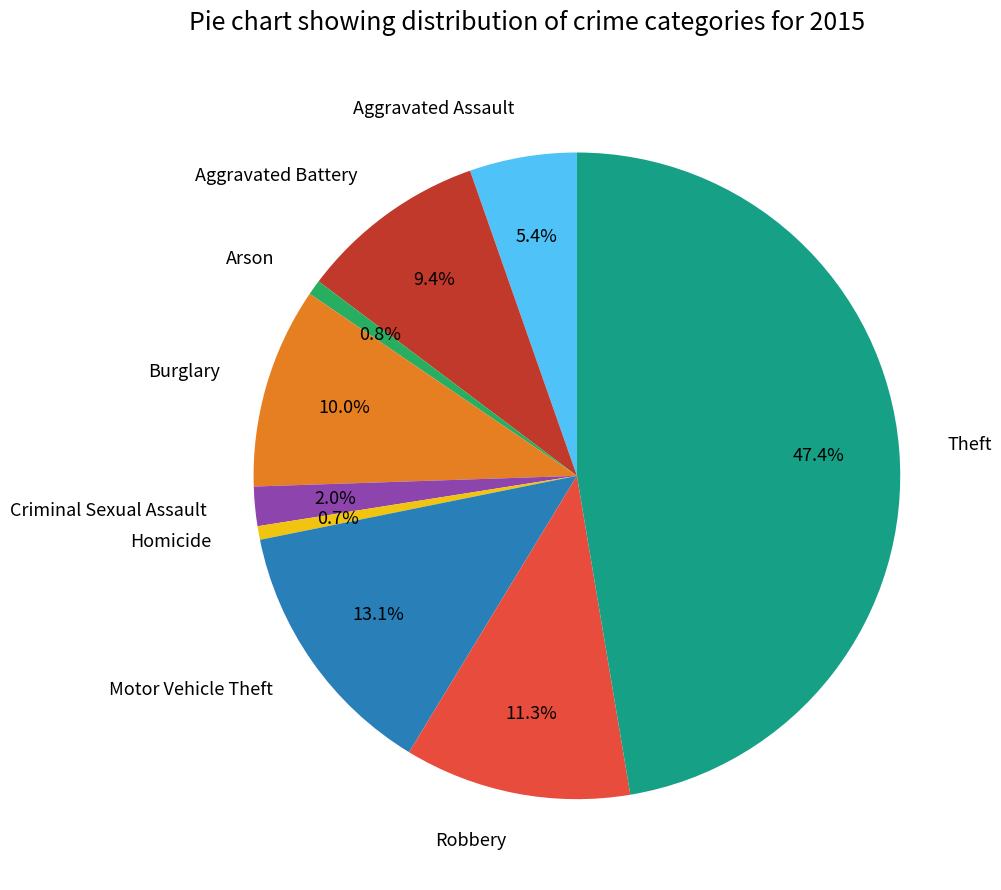

True or false: Burglary accounts for 4% of the total.

False